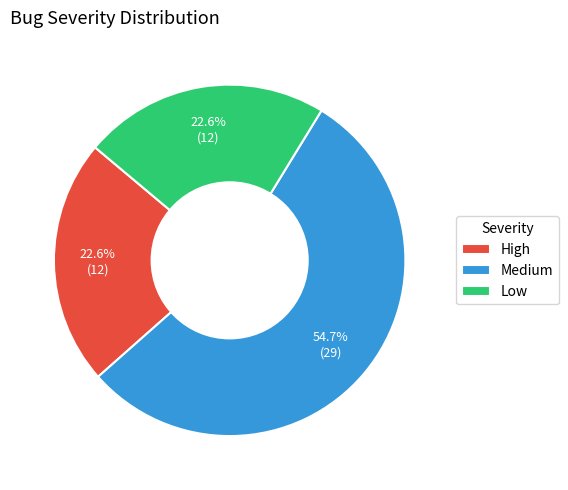

What percentage is the Low slice, to the nearest percent?

23%